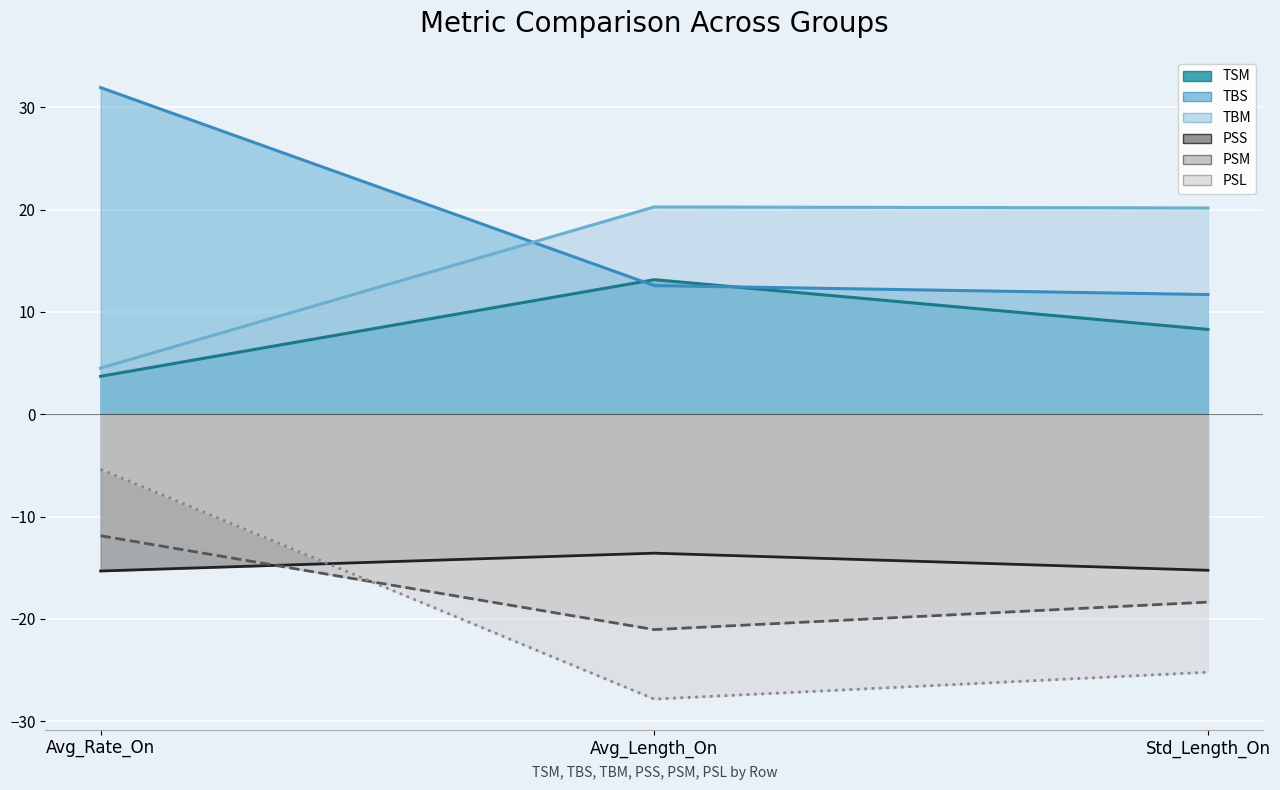

What is the label of the 1st point from the right?

Std_Length_On